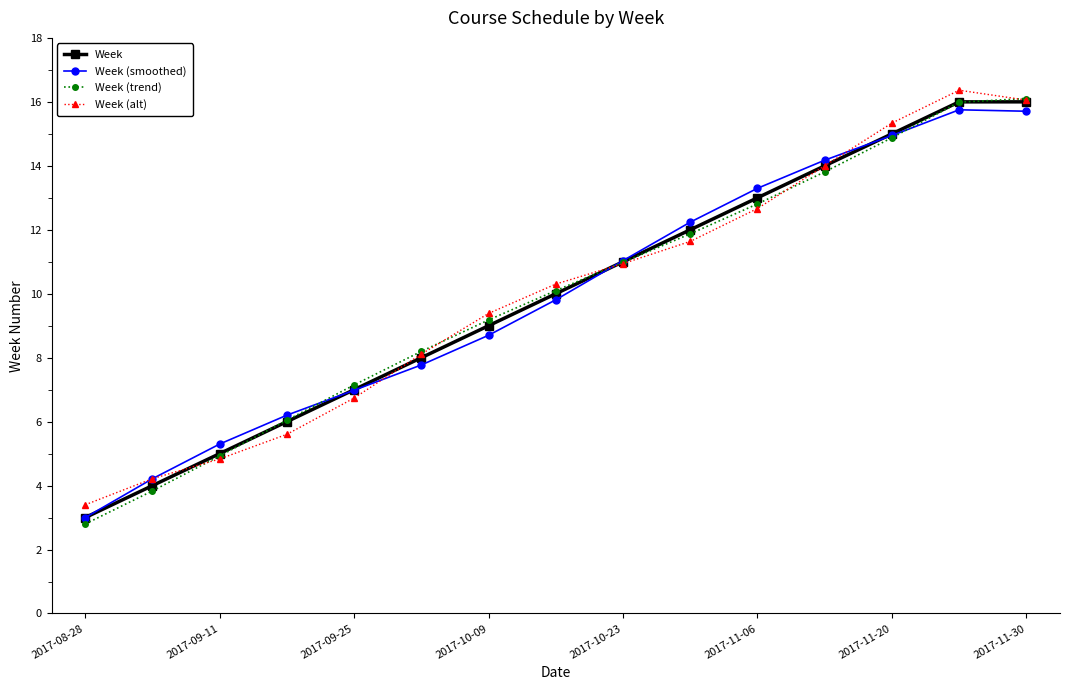

True or false: Week (trend) has more than 2 interior local peaks.

False